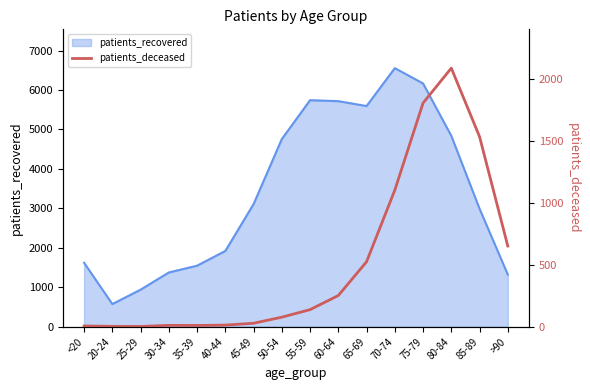

Reading right to left, extract all data points from this chart.

652	1536	2090	1808	1104	525	252	138	77	28	13	10	11	2	3	6